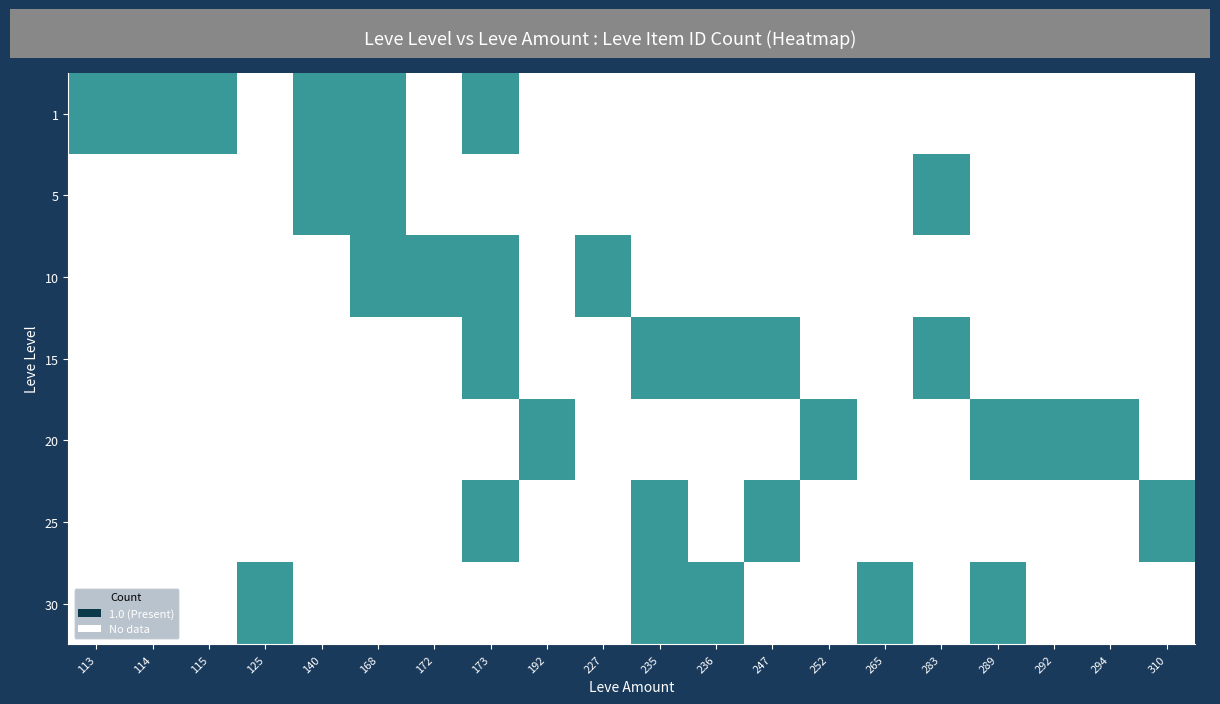

Is it true that 10 equals 0 at 113?

True